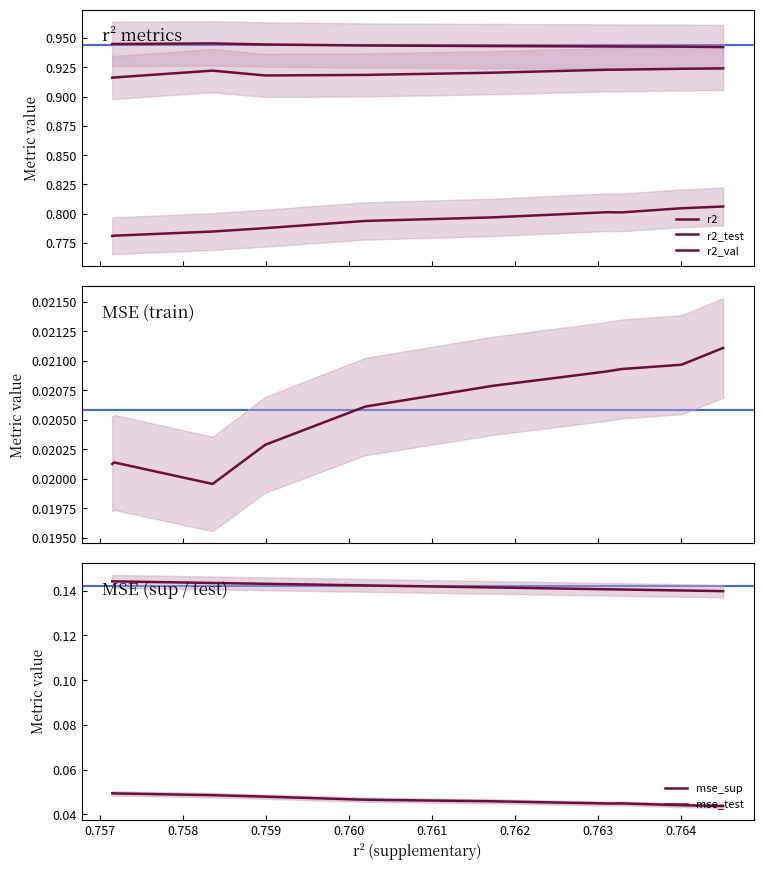

What is the sum of all r2_test values?

7.9